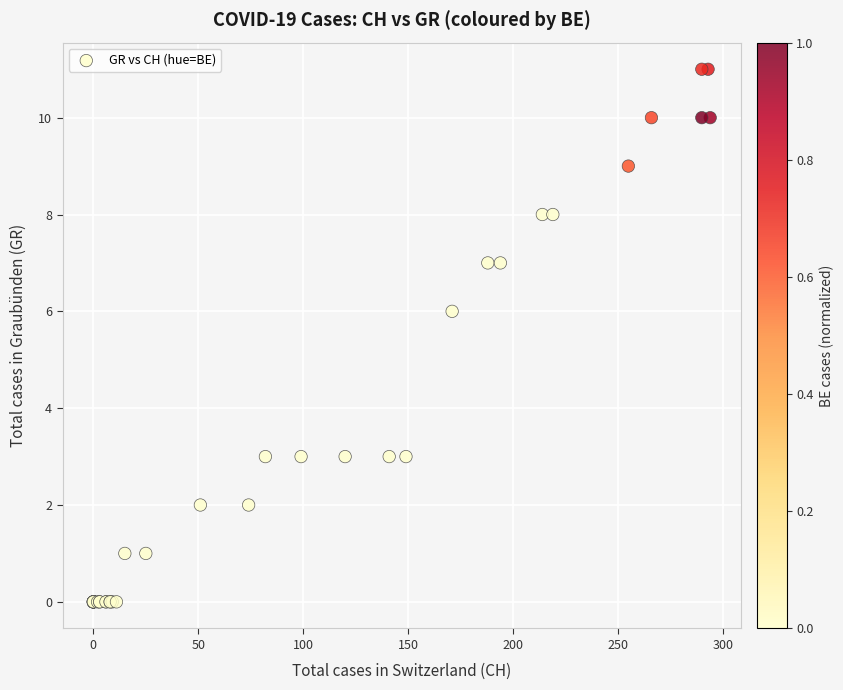

What Y value in the scatter plot is closest to 5?

6